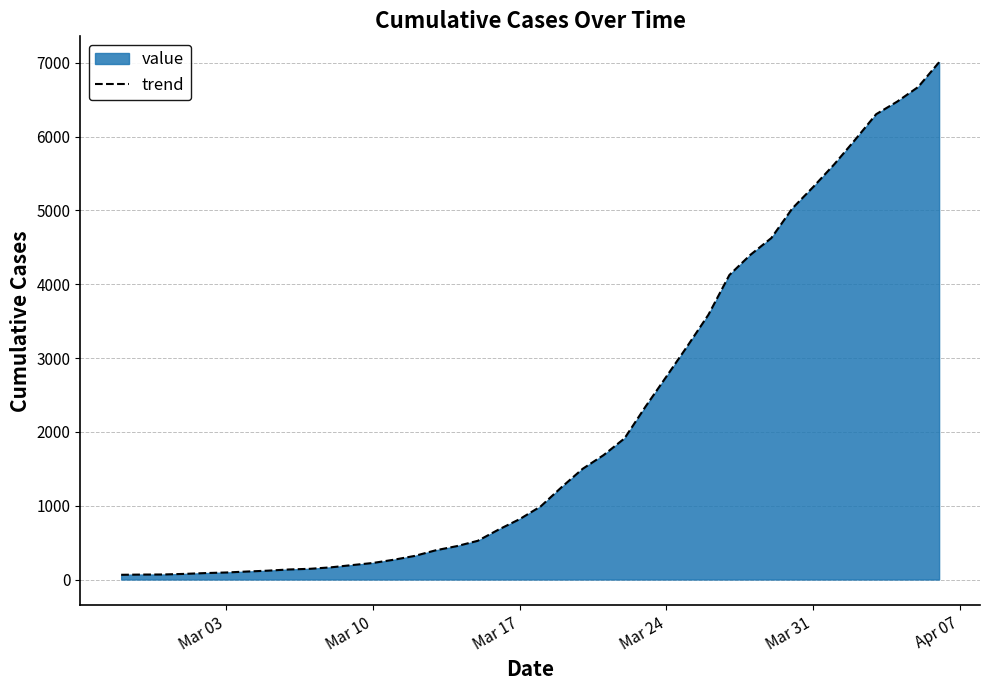

What is the greatest value displayed?

7008